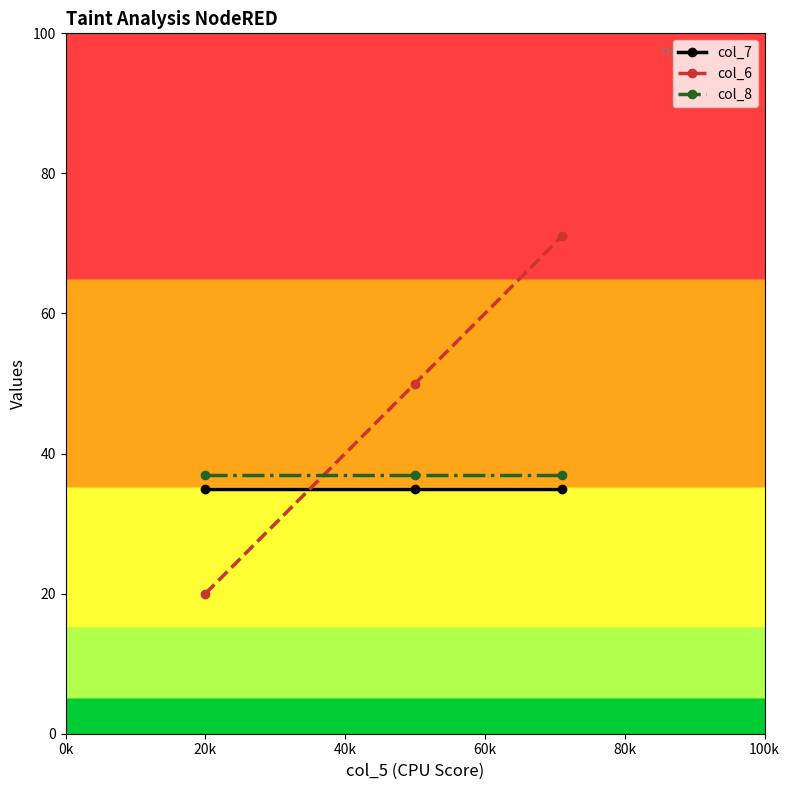

What is the minimum value for col_6?

20